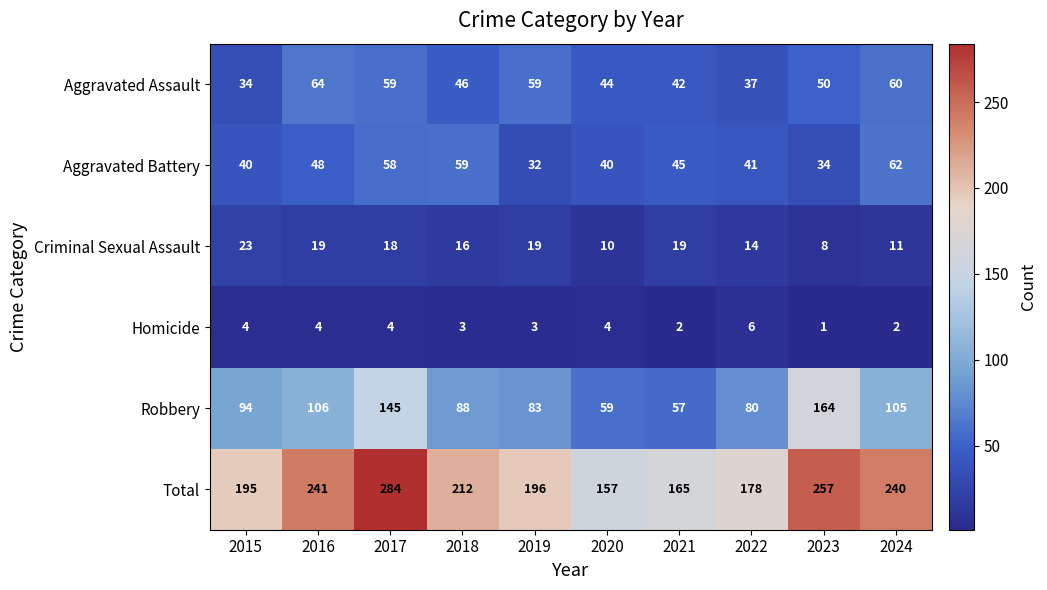

How many distinct data groups are displayed?

6